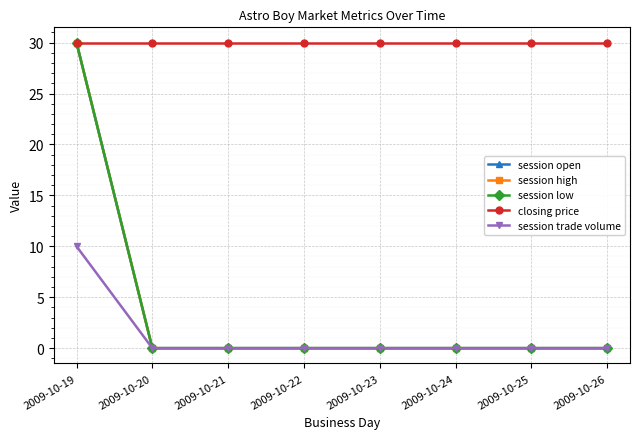

Does the chart display data point markers on the line(s)?

Yes